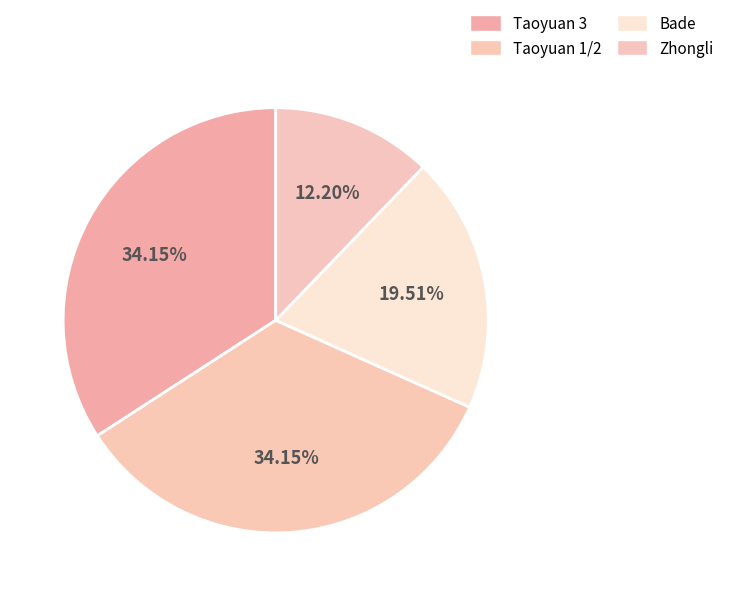

How many segments does this pie chart have?

4